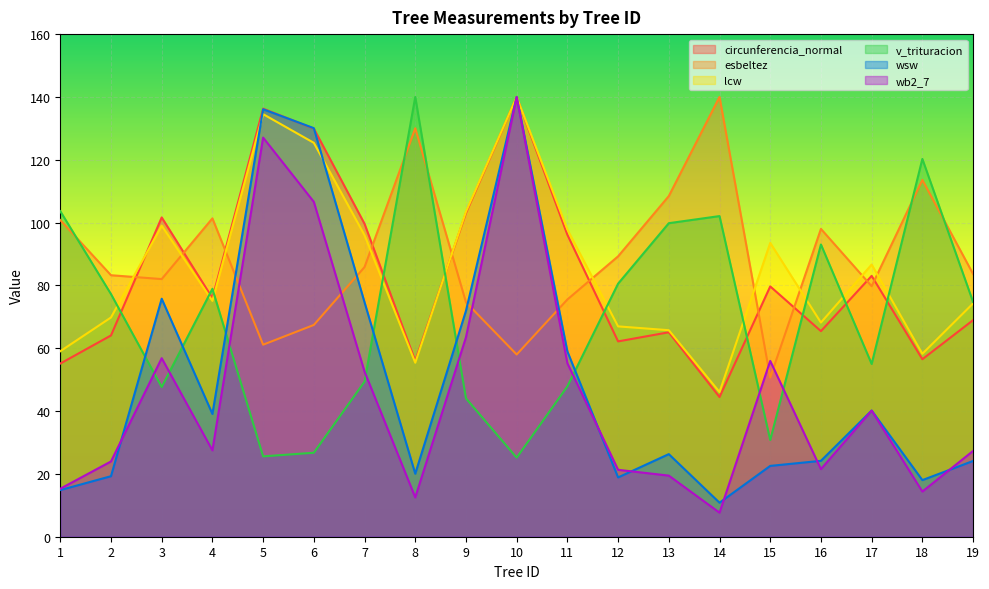

At which category is the sum across all series the highest?

10